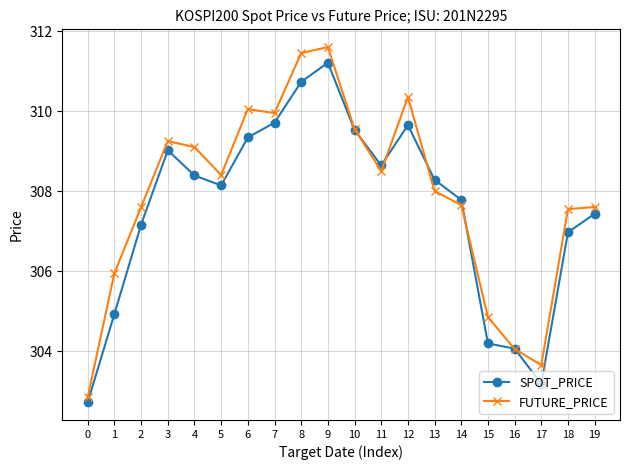

What is the average value of the FUTURE_PRICE series?

307.9